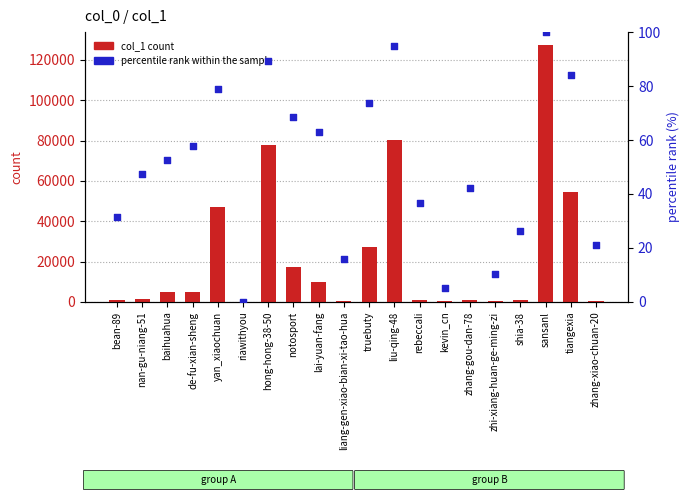

What are all the series names shown in the legend?

col_1 count, percentile rank within the sample